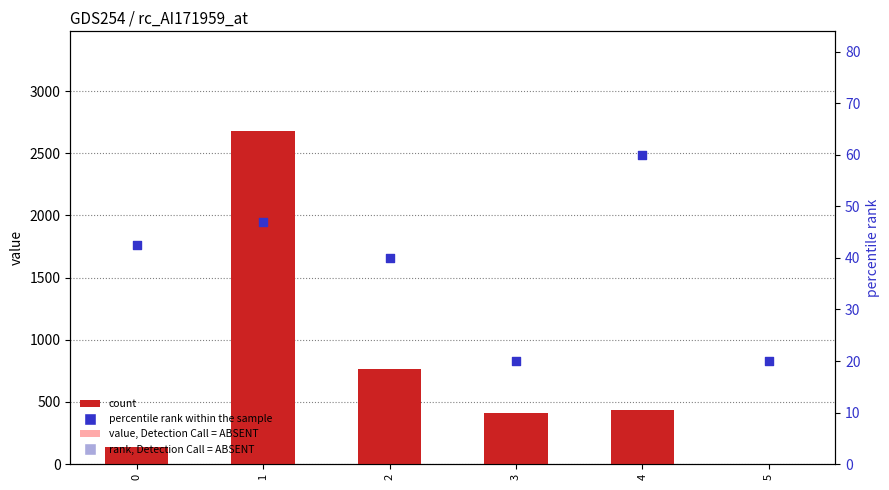

Which series contains the highest Y value?

count